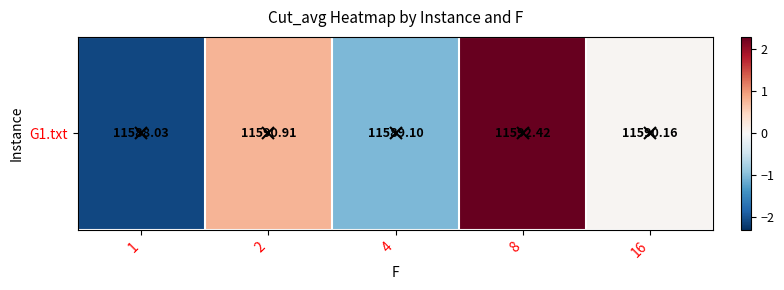

How many categories are shown in the chart?

5